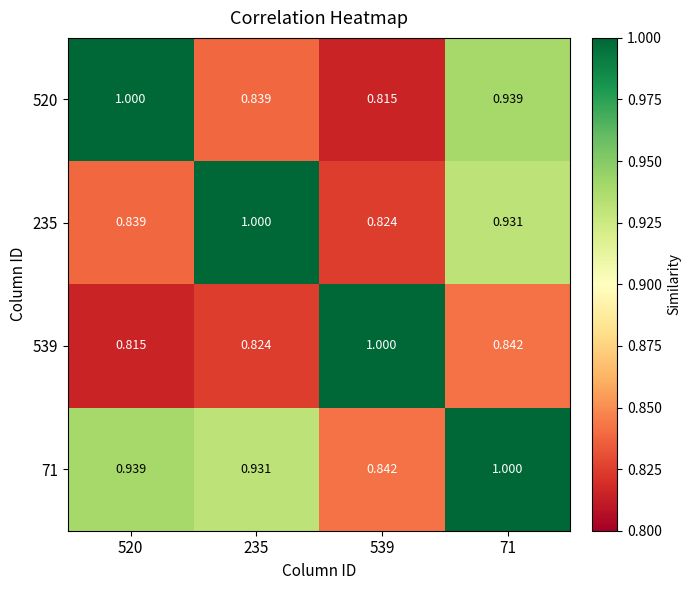

What is the spread (max minus min) of values at 520?

0.2